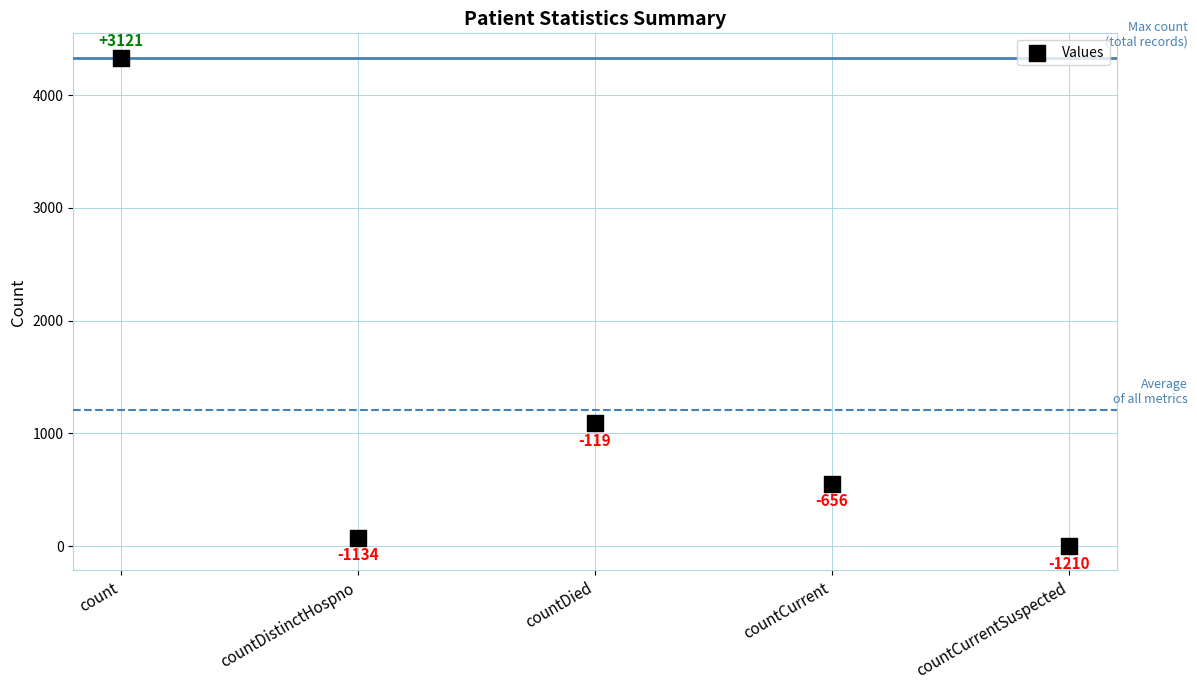

What is the range of Y values (max minus min)?

4331